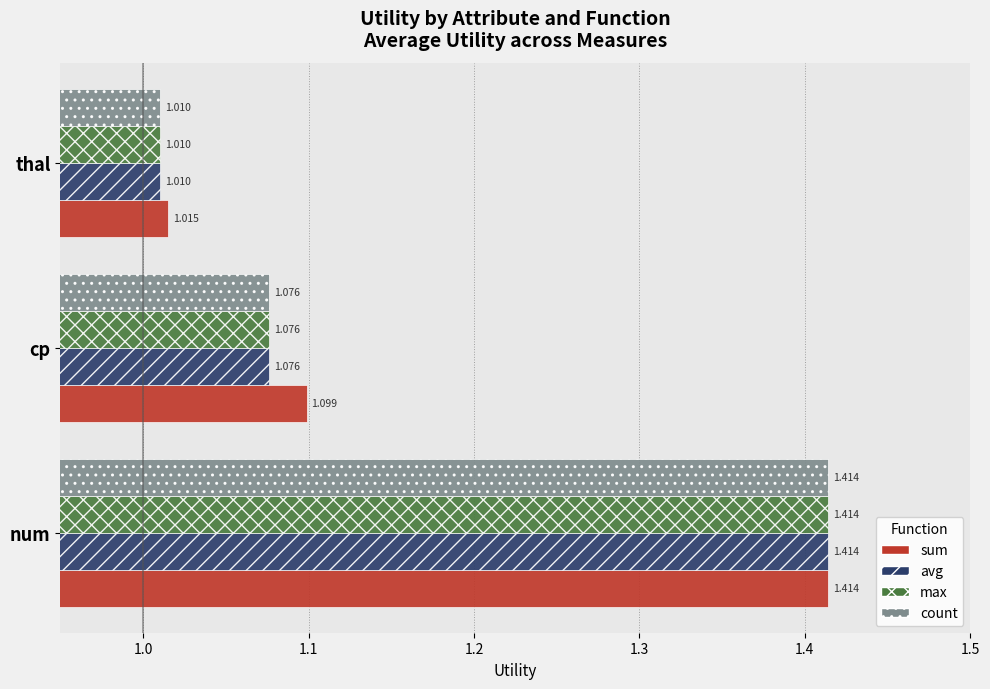

Which label corresponds to the smallest value in the chart?

thal